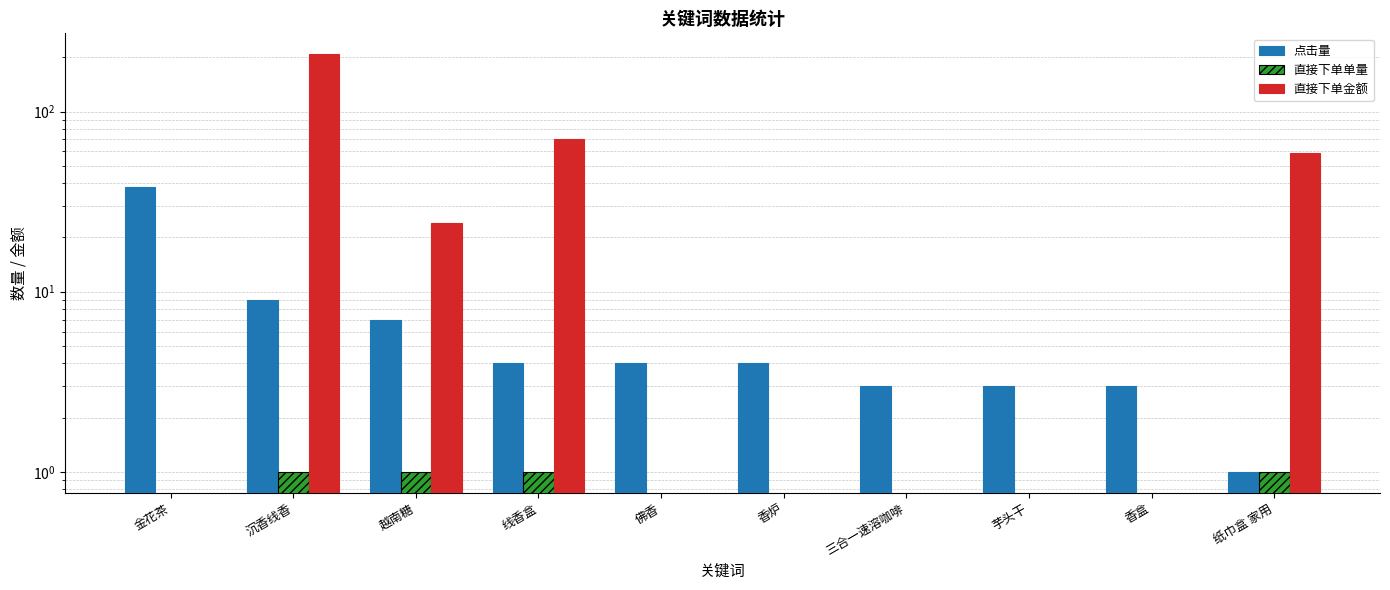

Does the chart contain stacked bars?

No